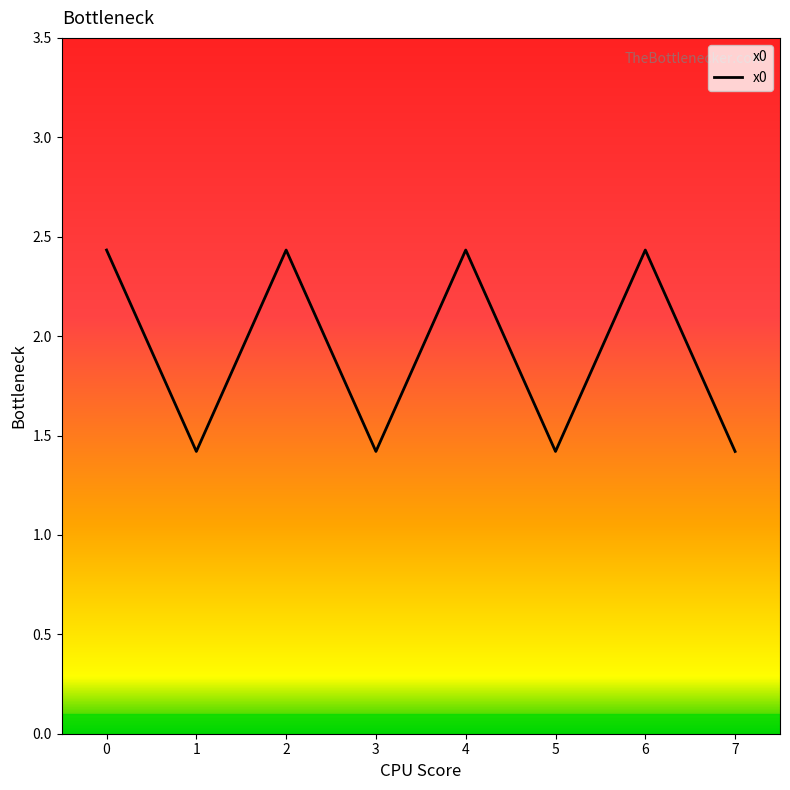

What is the smallest value displayed?

1.4